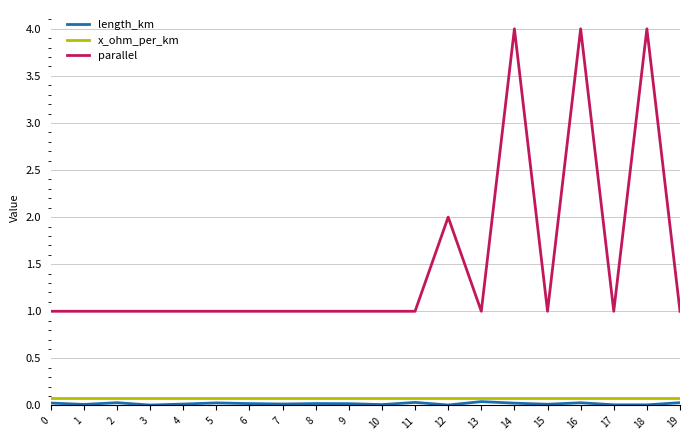

The value of parallel at 10 is 0.6. True or false?

False